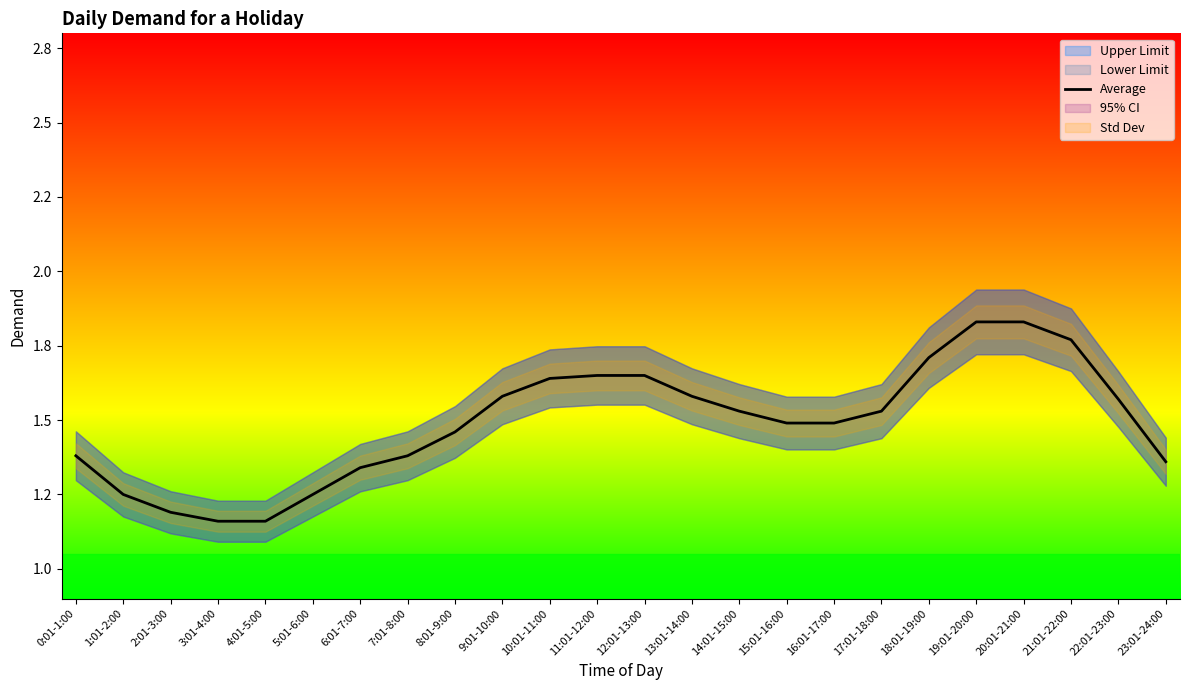

Approximately how many times larger is the value at 21:01-22:00 compared to 4:01-5:00?

1.5